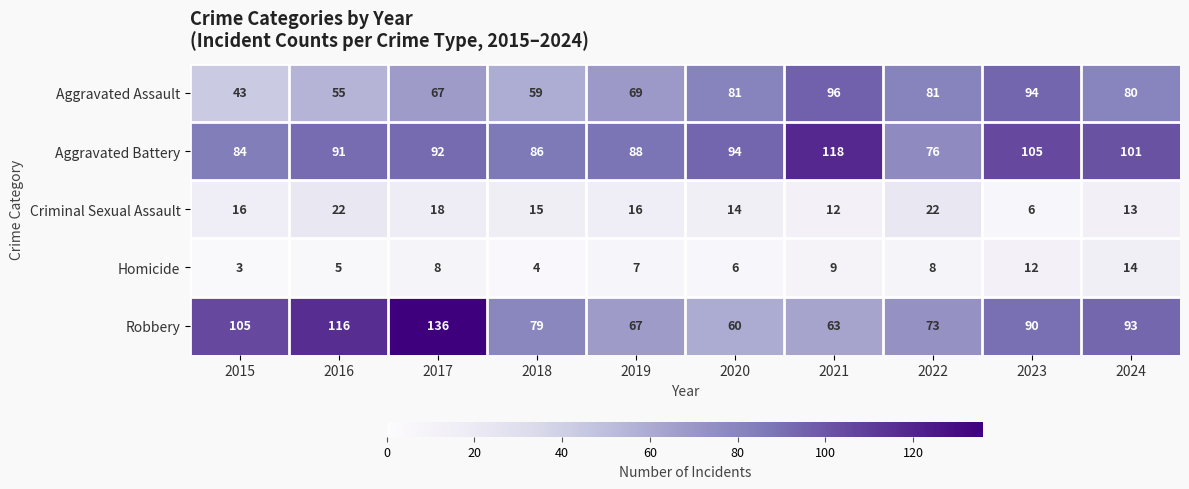

Which category has the highest value across all series?

2017